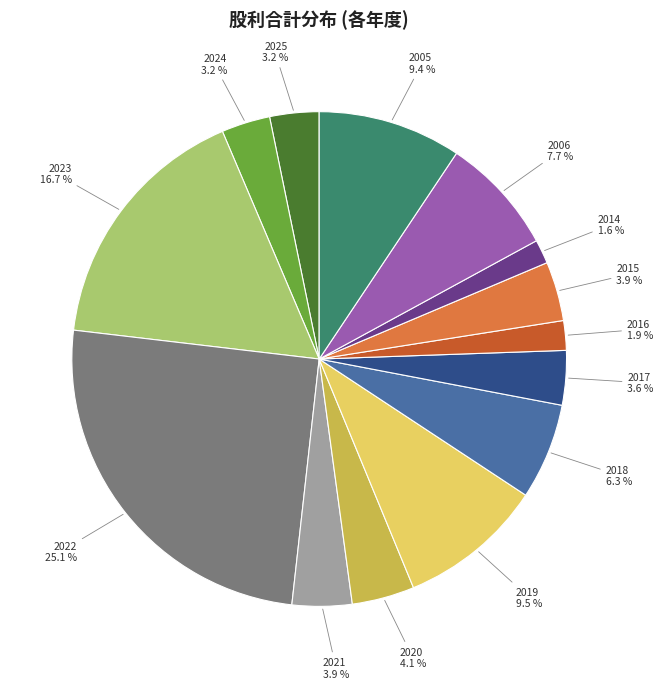

Does any single category account for the majority?

No